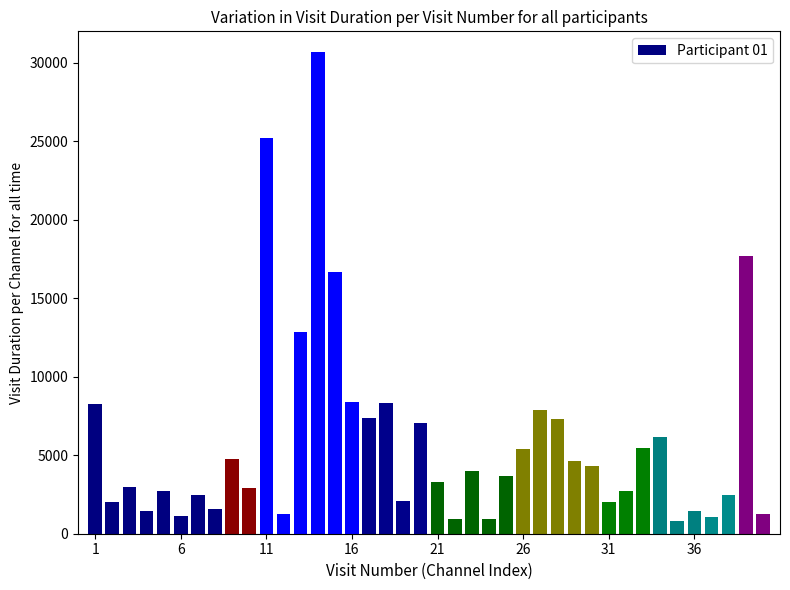

What is the difference between the maximum and minimum values?

29888